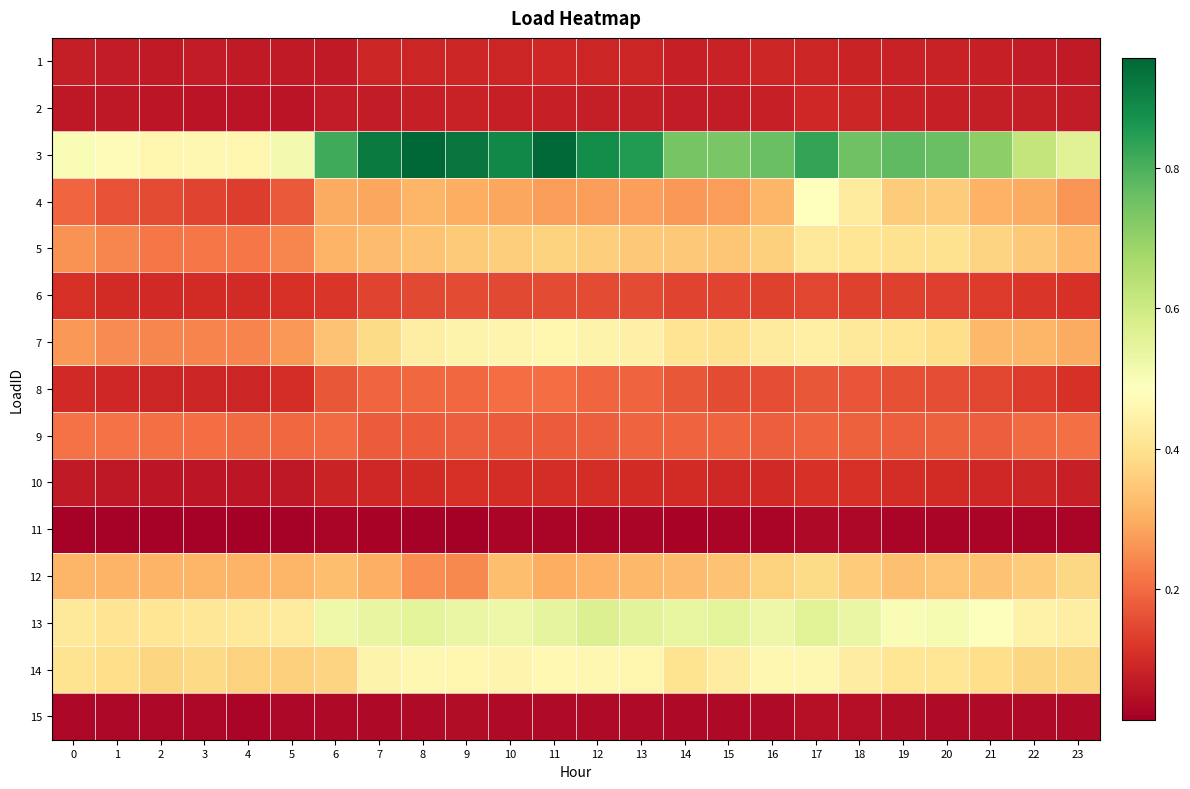

Which label corresponds to the largest value in the chart?

8